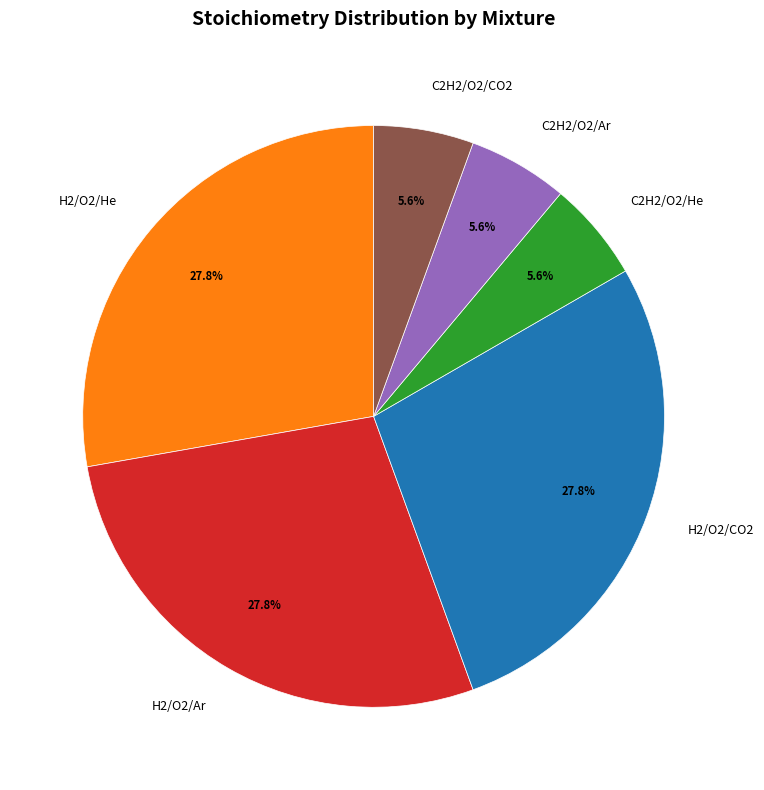

Do H2/O2/Ar and C2H2/O2/He together represent more than half of the pie?

No